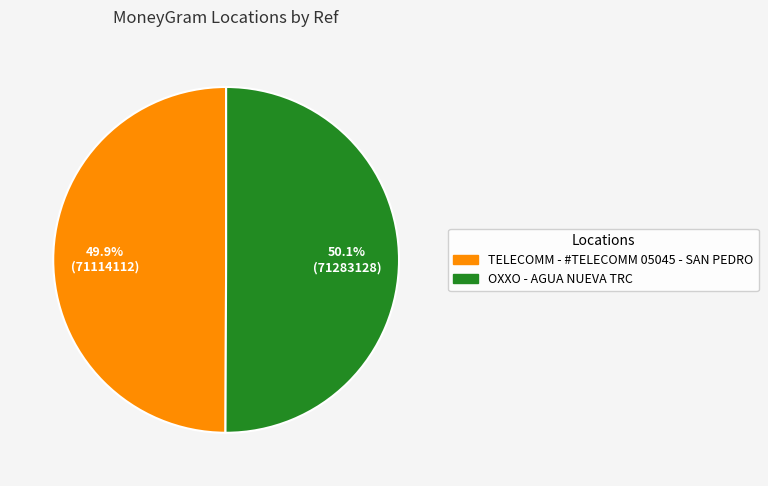

Is there a majority slice in this chart?

Yes